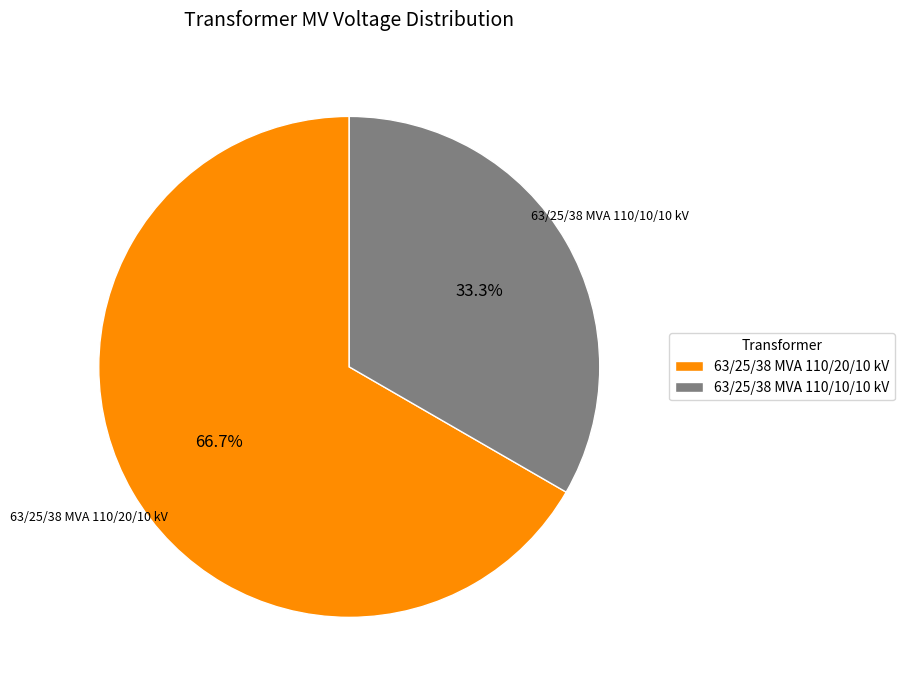

Which category has the biggest portion of the pie?

63/25/38 MVA 110/20/10 kV